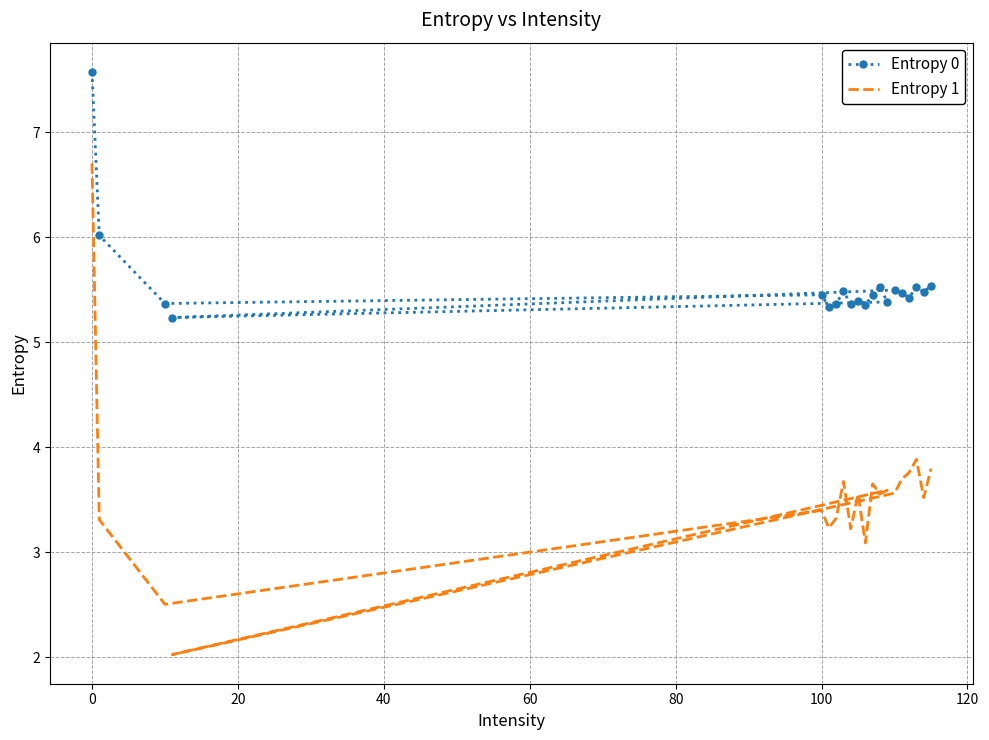

How many categories are shown in the chart?

20